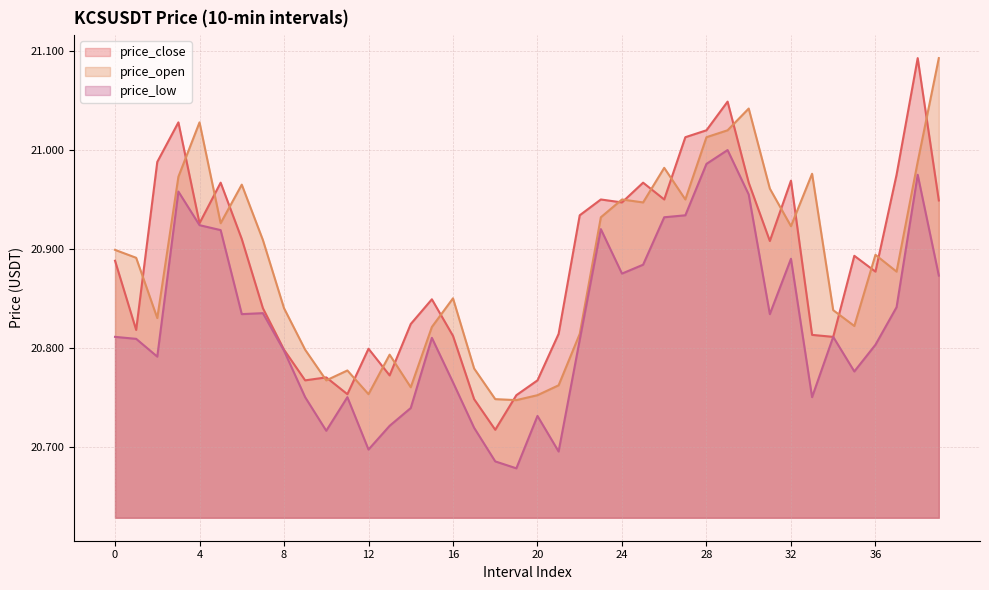

True or false: price_close and price_open intersect in this chart.

True